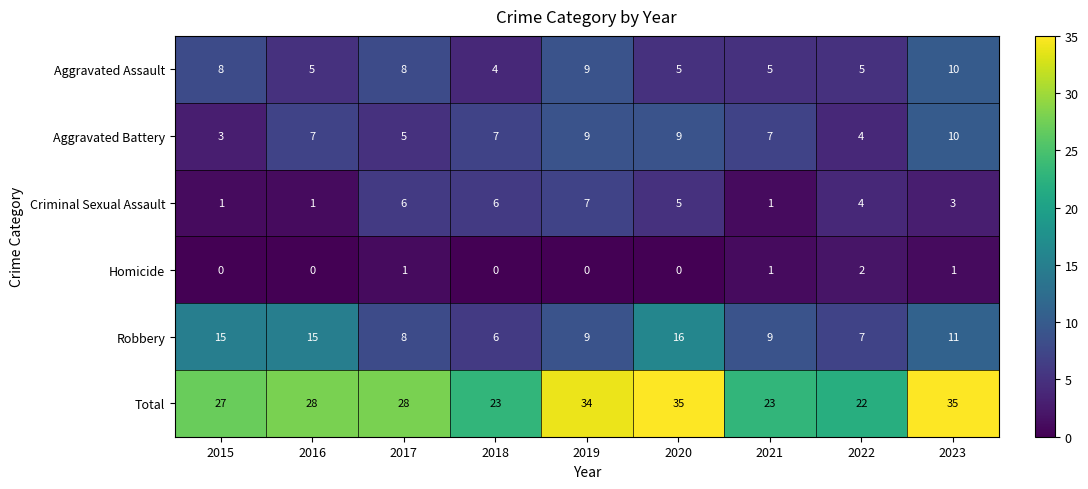

How many data points in Criminal Sexual Assault are less than 4?

4